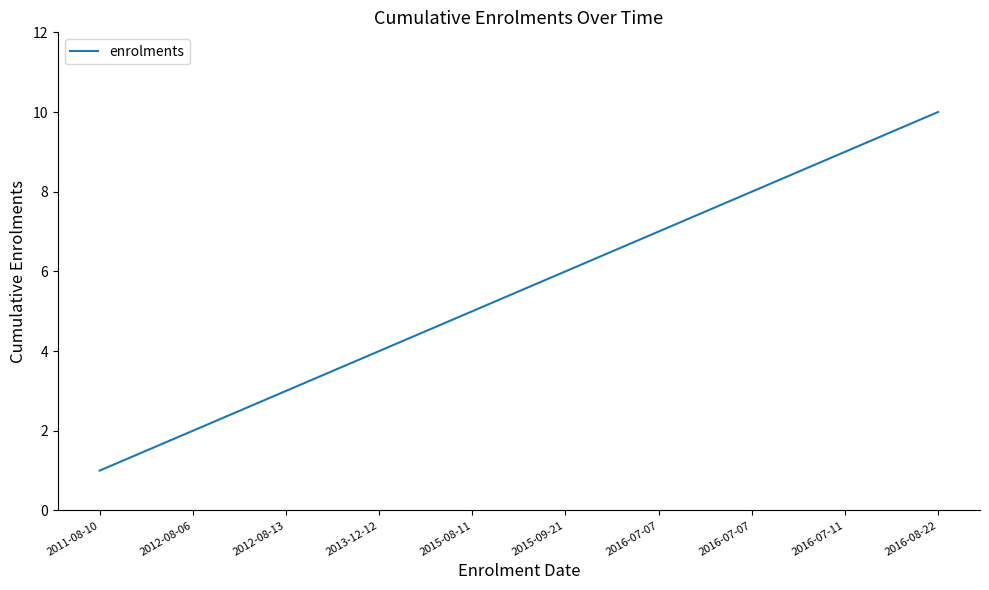

Count the values in the range 3 to 8.

6